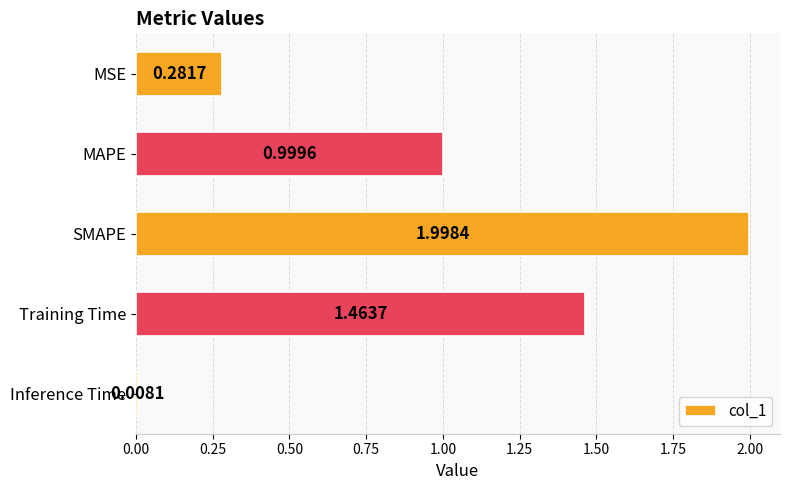

Rank the categories by value from highest to lowest.

SMAPE, Training Time, MAPE, MSE, Inference Time